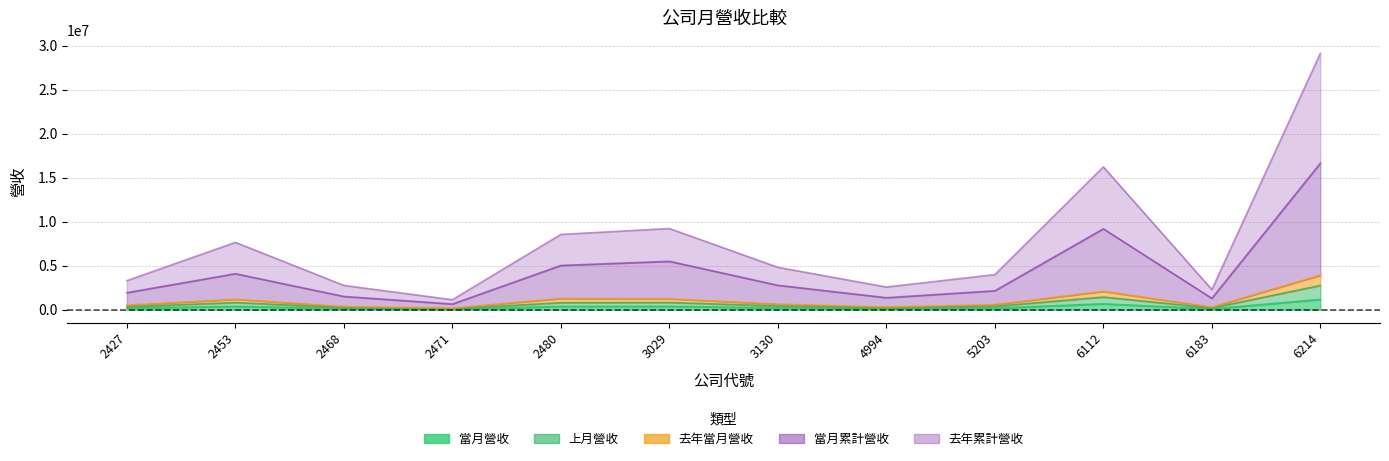

Reading left to right, extract all data points from this chart.

當月營收: 180623	376700	125179	47749	377475	382353	204579	97611	175128	669049	94730	1166061
上月營收: 330113	809108	237841	103944	795808	819284	419948	192157	382769	1436186	192206	2750985
去年當月營收: 510033	1181188	360550	181665	1271872	1243043	629197	309902	569250	2084092	292984	3914438
當月累計營收: 1935147	4090912	1506261	645037	5028759	5498763	2776239	1363082	2150063	9190327	1290483	16646784
去年累計營收: 3307001	7652351	2759849	1139082	8559861	9226226	4818855	2581716	3992203	16230278	2289492	29132206